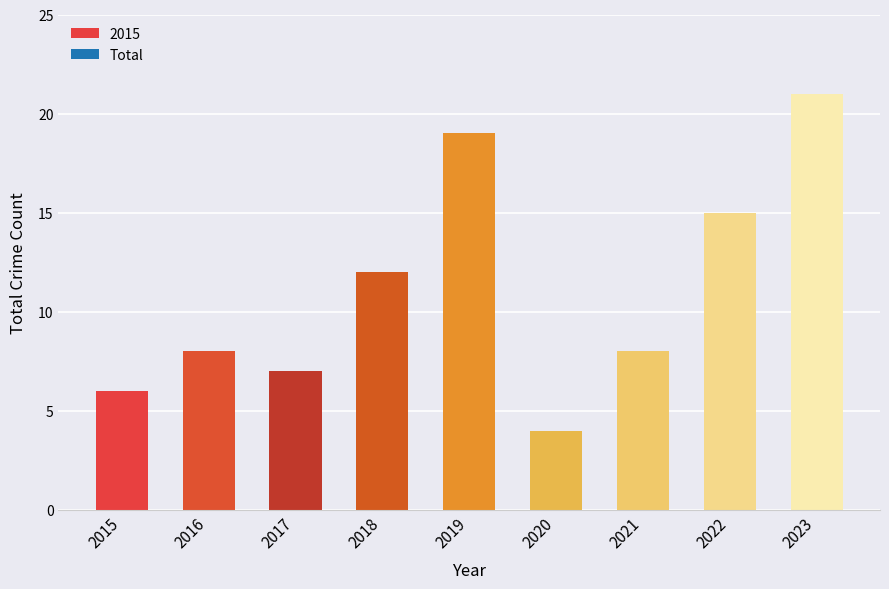

Is it true that Total equals 6 at 2015?

True